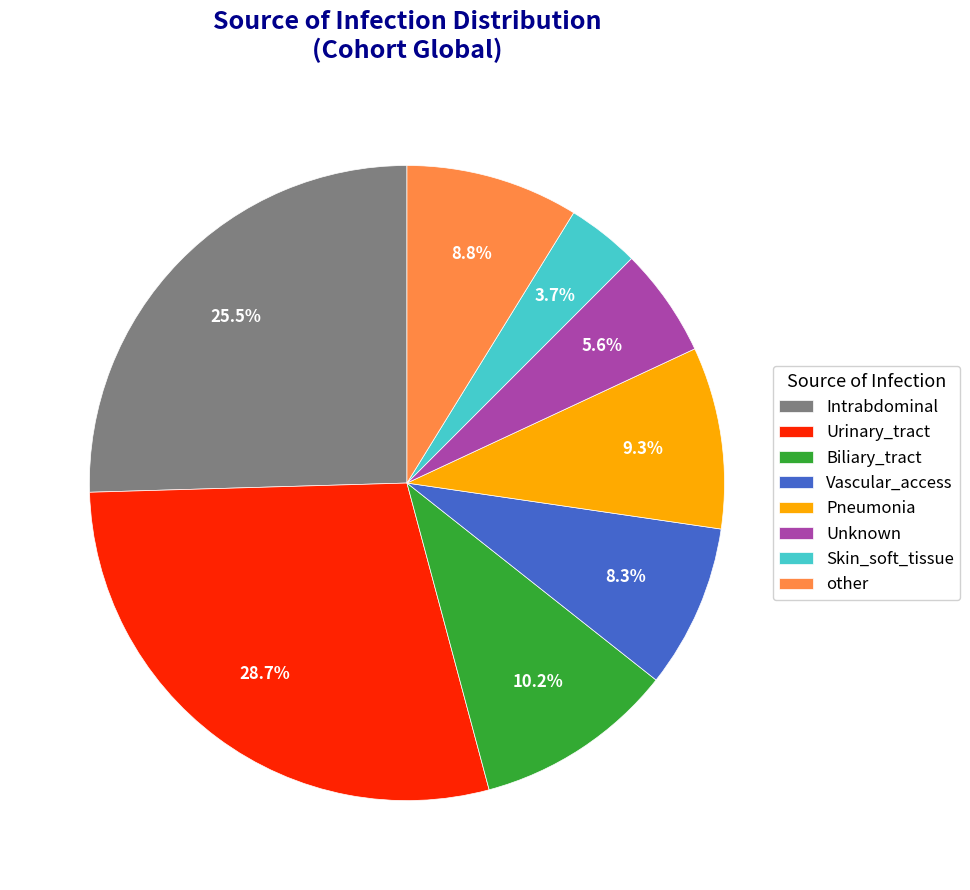

Is Skin_soft_tissue the majority of the pie?

No